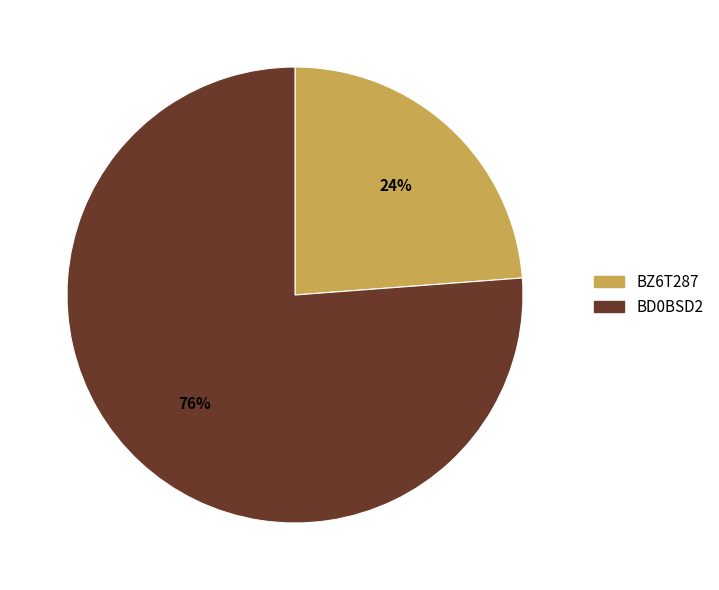

Which slice is the largest?

BD0BSD2